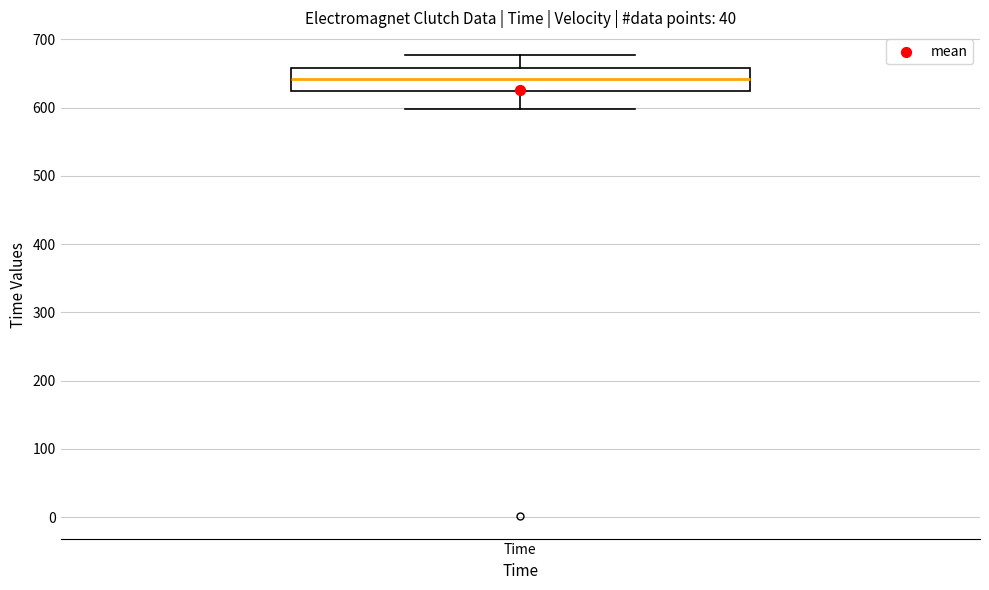

Transcribe this box plot: give where the median line is, the range the box spans, and where the two whiskers end, as read against the y-axis. The values are not printed on the chart, so give them approximately, as read against the axis.

median 640, box 620 to 660, whiskers 600 to 680